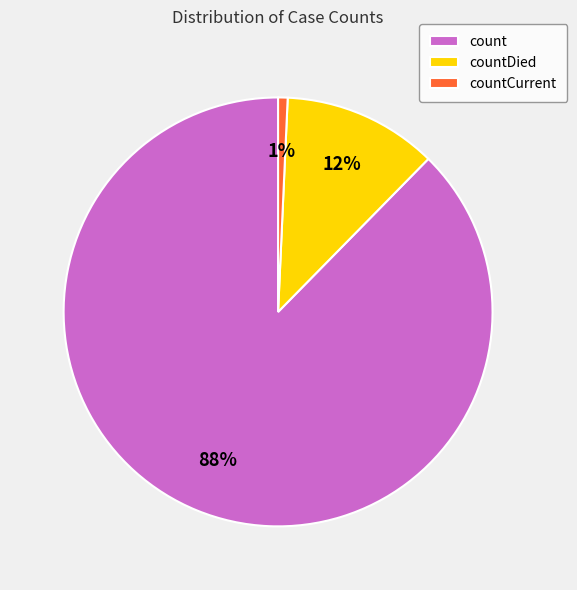

Do count and countCurrent together represent more than half of the pie?

Yes